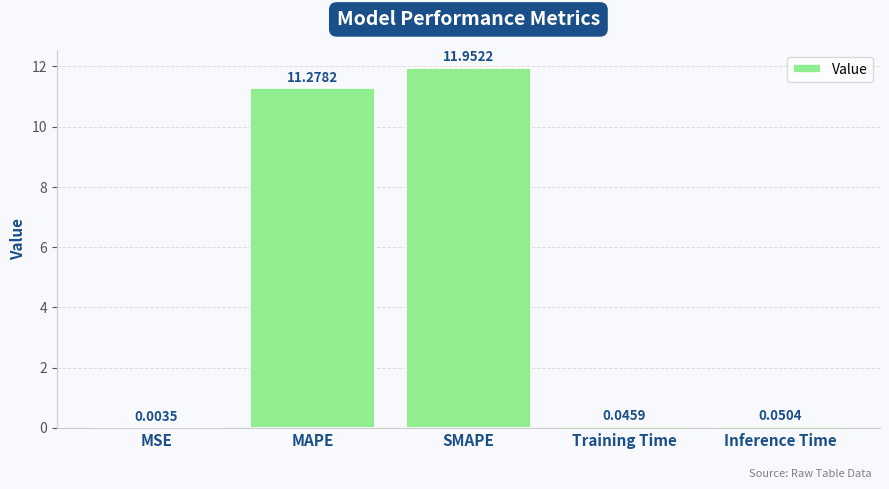

How many series are shown in this chart?

1